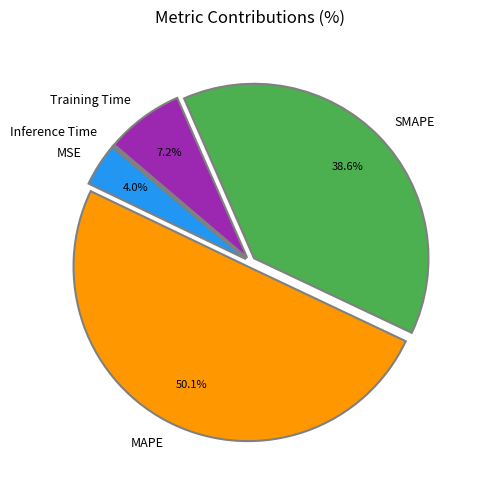

What is the largest slice in the pie chart?

MAPE